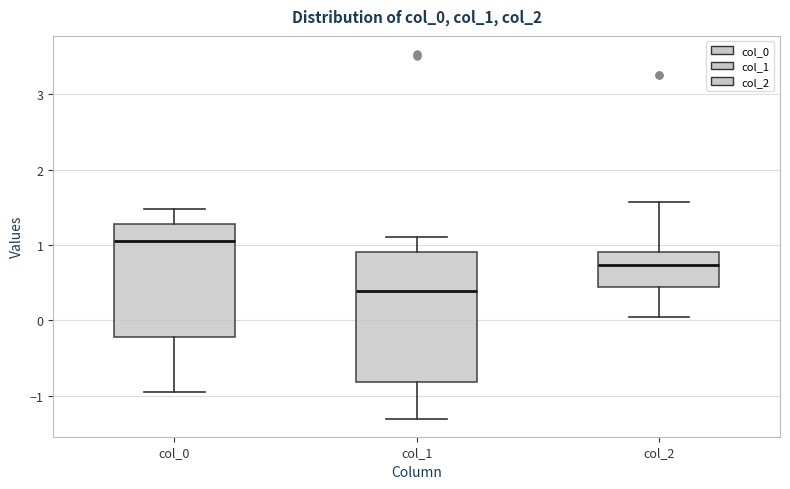

Comparing the boxes themselves (not the whiskers), which one is the tallest?

col_1